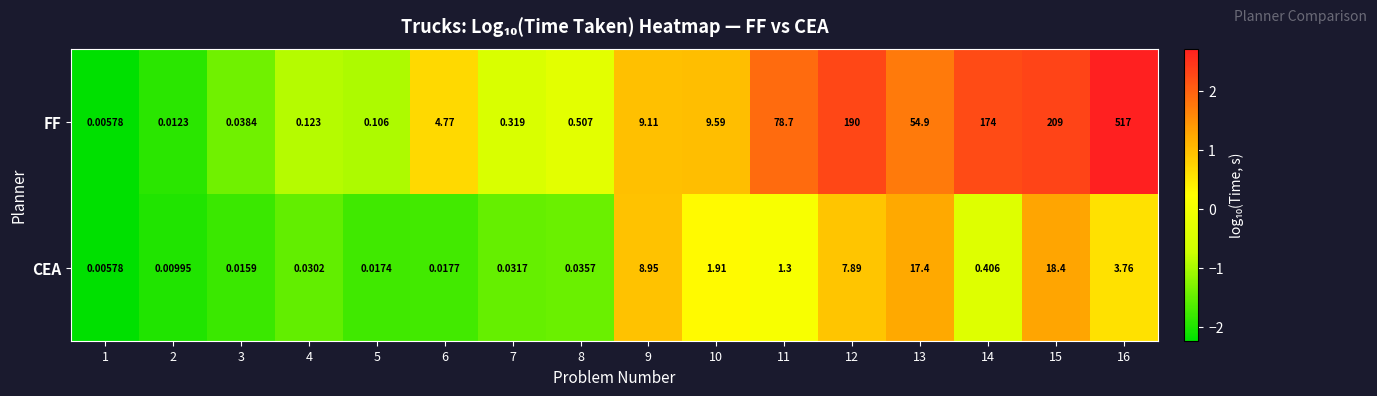

Between 2 and 12, which series saw the biggest shift?

FF